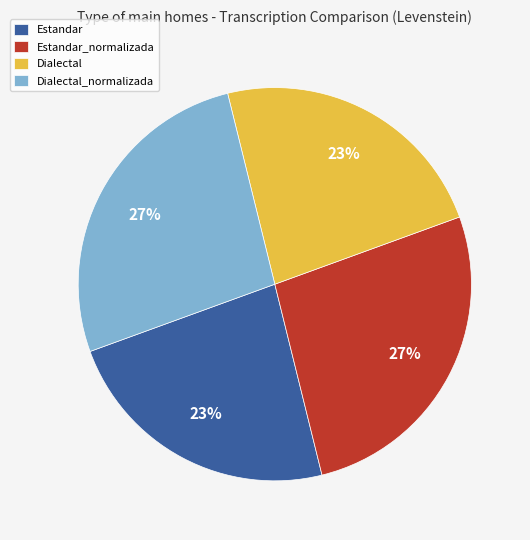

Is there a majority slice in this chart?

No